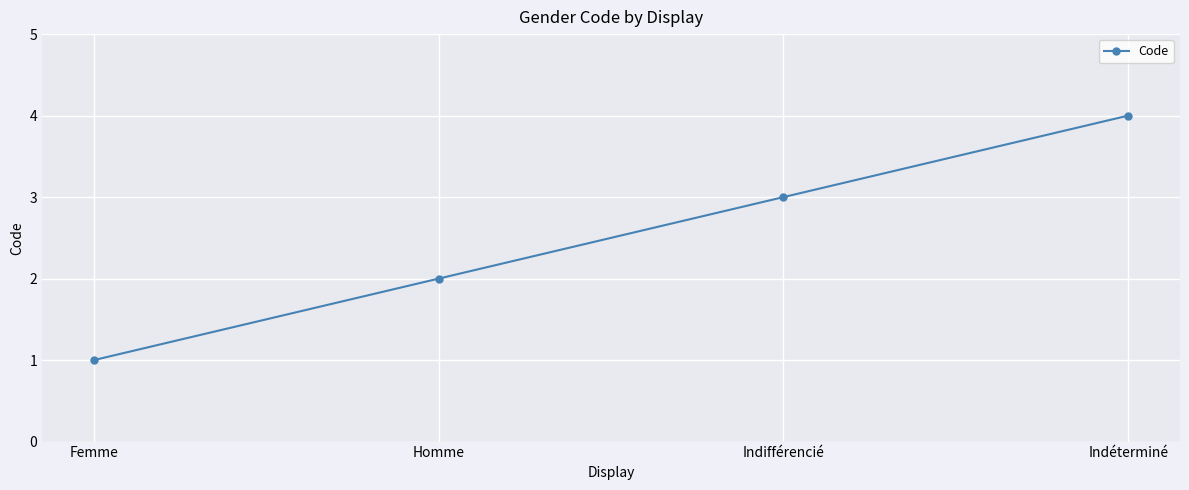

What is the label of the 3rd point from the left?

Indifférencié